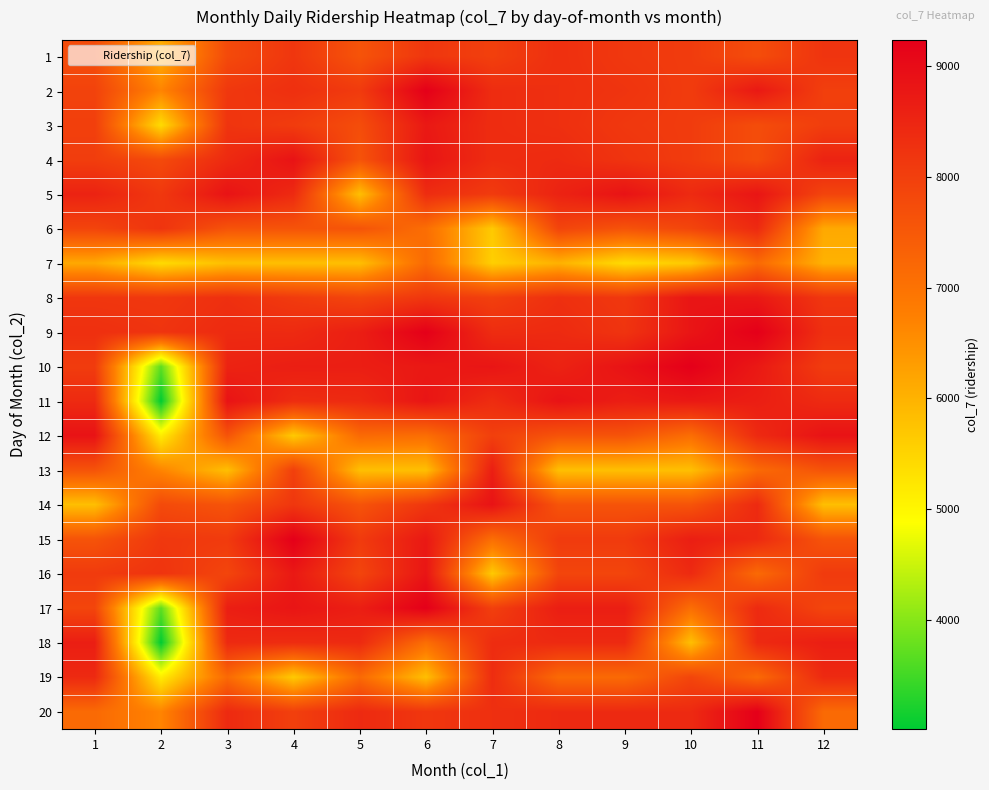

Reading right to left, list all the values displayed in this chart.

1: 12=8216	11=7730	10=8064	9=8140	8=8303	7=7990	6=8166	5=7598	4=8169	3=7782	2=6050	1=7732
2: 12=8002	11=8748	10=8064	9=8216	8=8303	7=8360	6=9240	5=8083	4=8303	3=8140	2=6671	1=7929
3: 12=8027	11=7730	10=8064	9=8140	8=8303	7=8360	6=8748	5=7730	4=8064	3=8216	2=5396	1=8002
4: 12=8548	11=7730	10=8064	9=8216	8=8406	7=8360	6=8817	5=7604	4=8860	3=8406	2=7782	1=8027
5: 12=7892	11=8817	10=8406	9=8860	8=8548	7=8082	6=8360	5=5808	4=8406	3=8860	2=8140	1=8548
6: 12=6136	11=8413	10=7879	9=7604	8=7892	7=5656	6=7082	5=7598	4=7598	3=7604	2=8216	1=7892
7: 12=6006	11=7165	10=5656	9=5396	8=6006	7=5575	6=7165	5=5808	4=5808	3=5808	2=5396	1=6136
8: 12=8169	11=8748	10=8817	9=8140	8=8303	7=7990	6=8166	5=7879	4=8083	3=8303	2=8140	1=8169
9: 12=8303	11=9240	10=8817	9=8216	8=8406	7=8360	6=9240	5=8639	4=8406	3=8406	2=8216	1=8303
10: 12=8064	11=8748	10=9240	9=8860	8=8548	7=8817	6=8748	5=8639	4=8639	3=8548	2=3694	1=8064
11: 12=8406	11=8639	10=8748	9=8640	8=8860	7=8360	6=8817	5=8413	4=8360	3=8860	2=3009	1=8406
12: 12=8860	11=8413	10=7082	9=7604	8=7604	7=7990	6=7082	5=7165	4=5656	3=7604	2=5144	1=8860
13: 12=7604	11=7165	10=5808	9=5808	8=5808	7=8639	6=5808	5=5808	4=7990	3=5808	2=6671	1=7604
14: 12=5808	11=8413	10=7598	9=7598	8=7598	7=8860	6=8166	5=7598	4=8166	3=7598	2=7782	1=5808
15: 12=7598	11=8413	10=8639	9=8083	8=8083	7=7082	6=8748	5=8083	4=9240	3=8083	2=8140	1=7598
16: 12=8083	11=7165	10=8413	9=7879	8=7879	7=5656	6=8817	5=7879	4=8748	3=7879	2=8216	1=8083
17: 12=7879	11=8413	10=7082	9=8639	8=8639	7=7990	6=9240	5=8639	4=8817	3=8639	2=3694	1=7879
18: 12=8639	11=8413	10=5808	9=8413	8=8413	7=8360	6=7082	5=8413	4=8360	3=8413	2=3009	1=8639
19: 12=8413	11=7165	10=7879	9=7165	8=7165	7=8360	6=5808	5=7165	4=5656	3=7165	2=5144	1=8413
20: 12=7165	11=9240	10=8413	9=8413	8=8413	7=8303	6=8166	5=8413	4=7990	3=8413	2=6671	1=7165